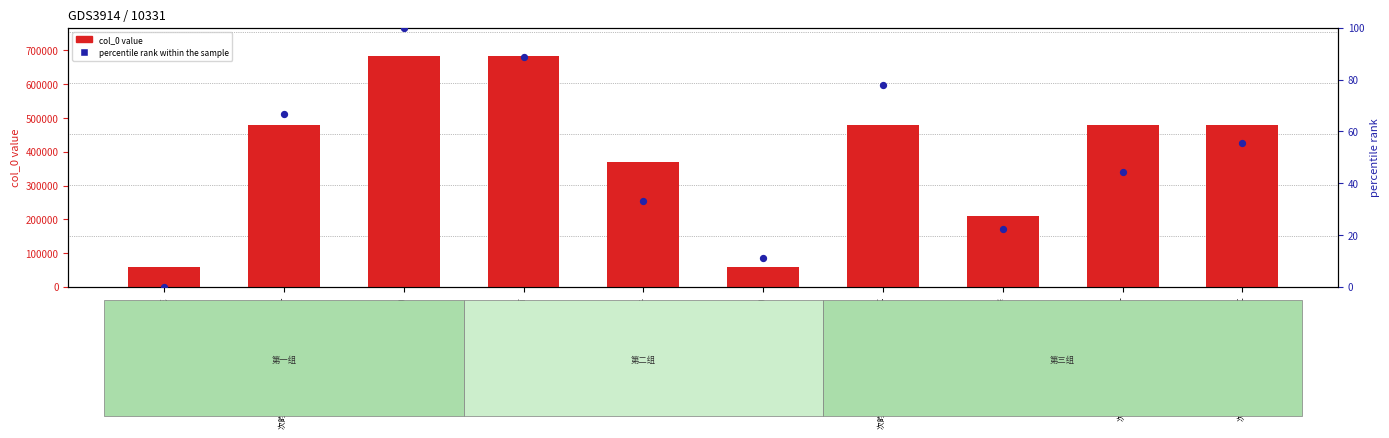

Which series has the largest total across all categories?

col_0 value